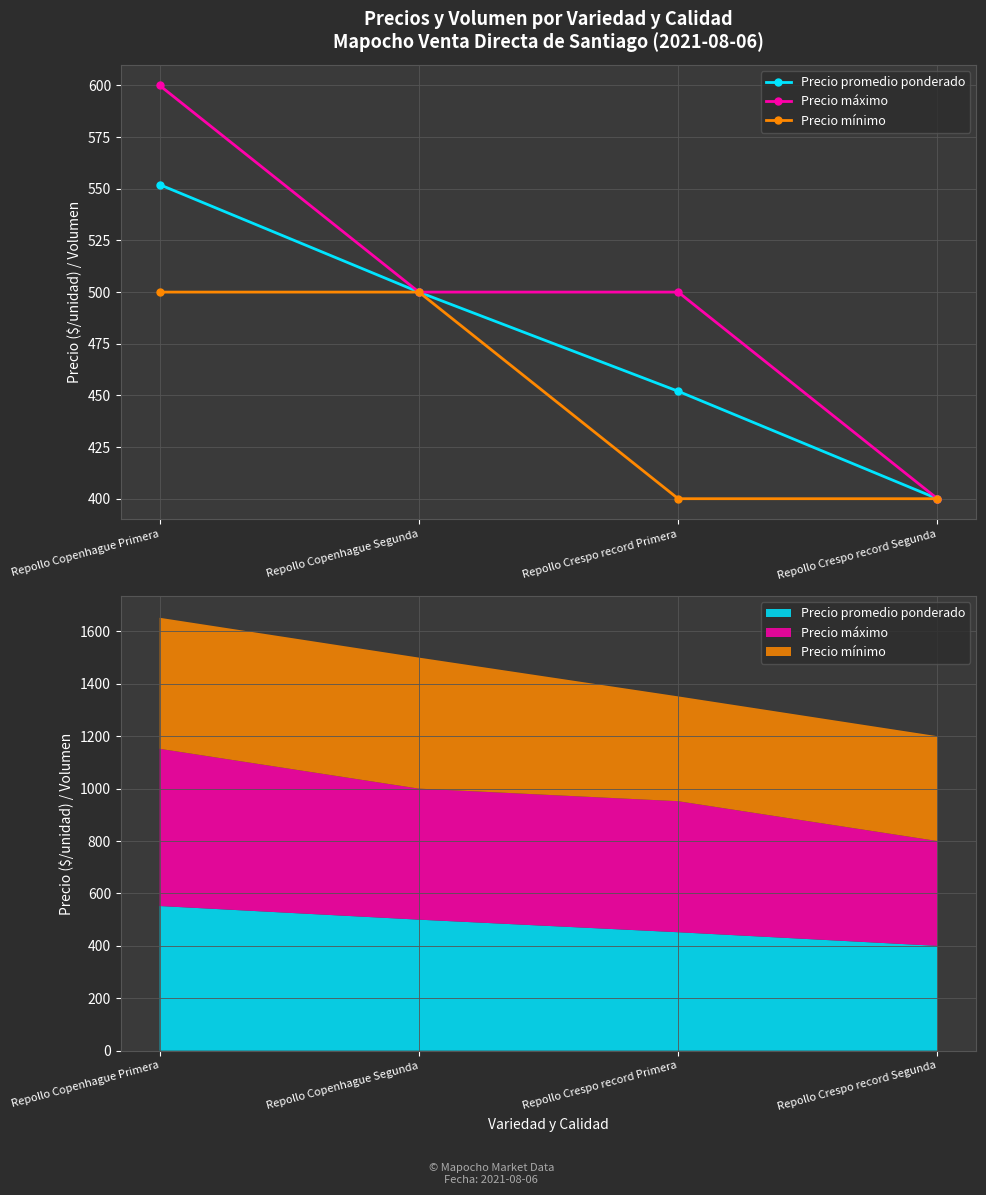

What is the difference between the highest and lowest values at Repollo Crespo record Primera?

100